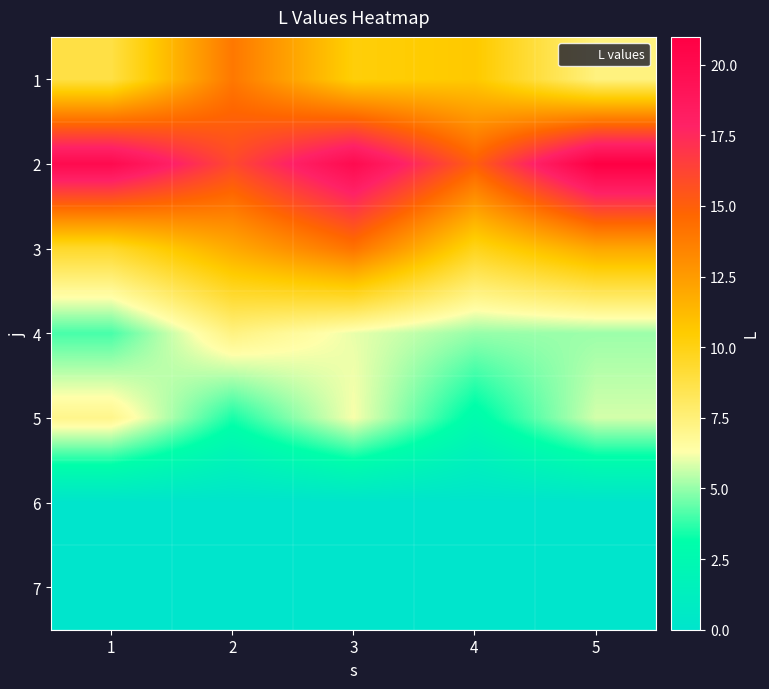

At how many categories does at least one series exceed 3?

5